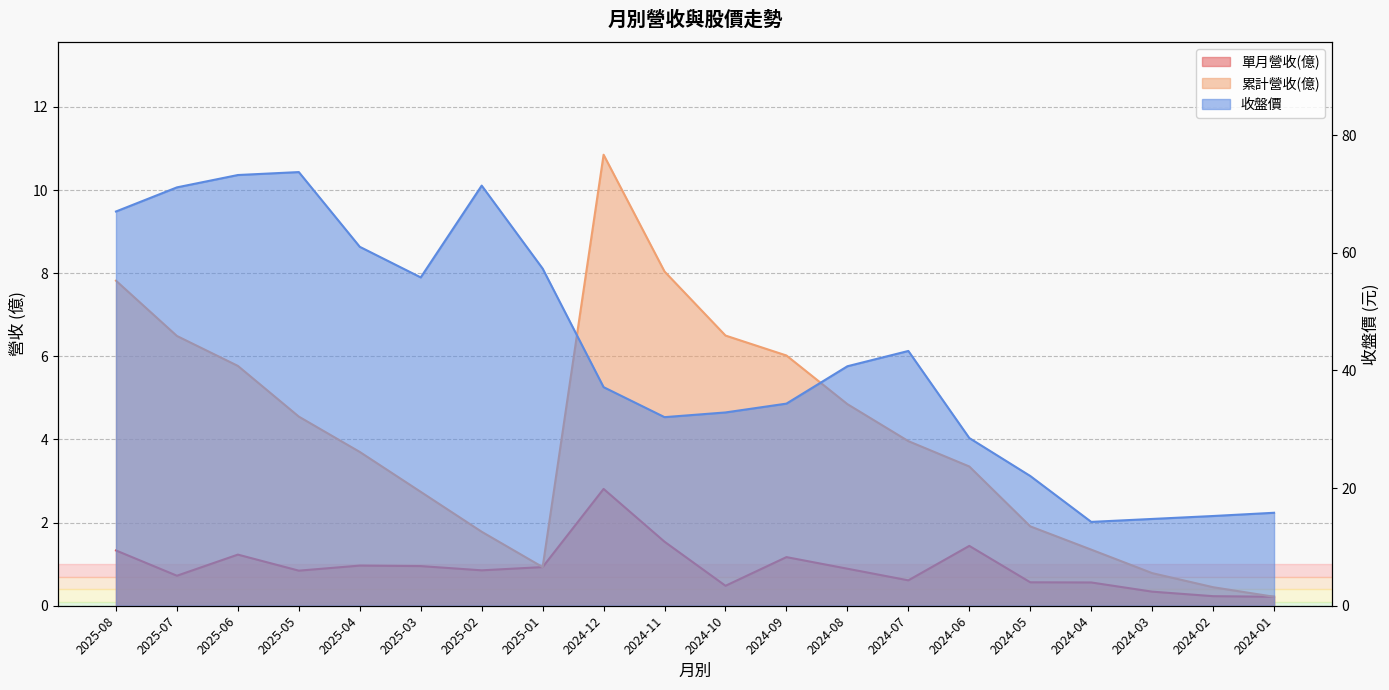

What is the value of the 收盤價 point at the 11th from the left?

32.9